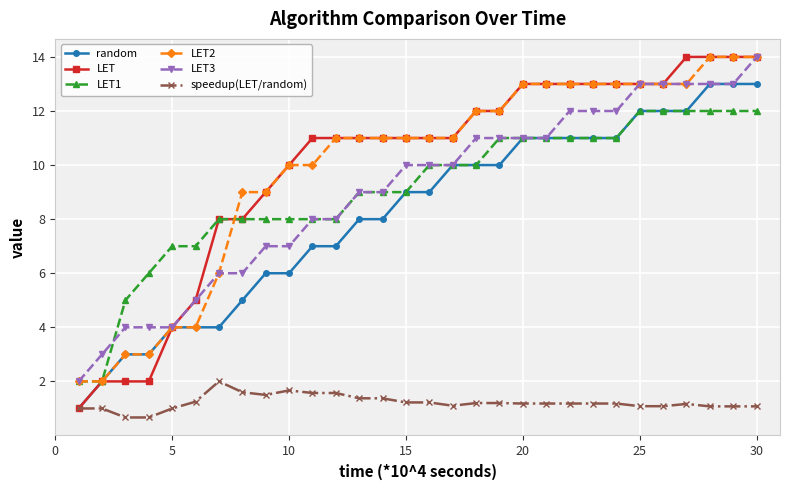

What is the difference between the maximum and minimum values in the LET1 series?

10.0